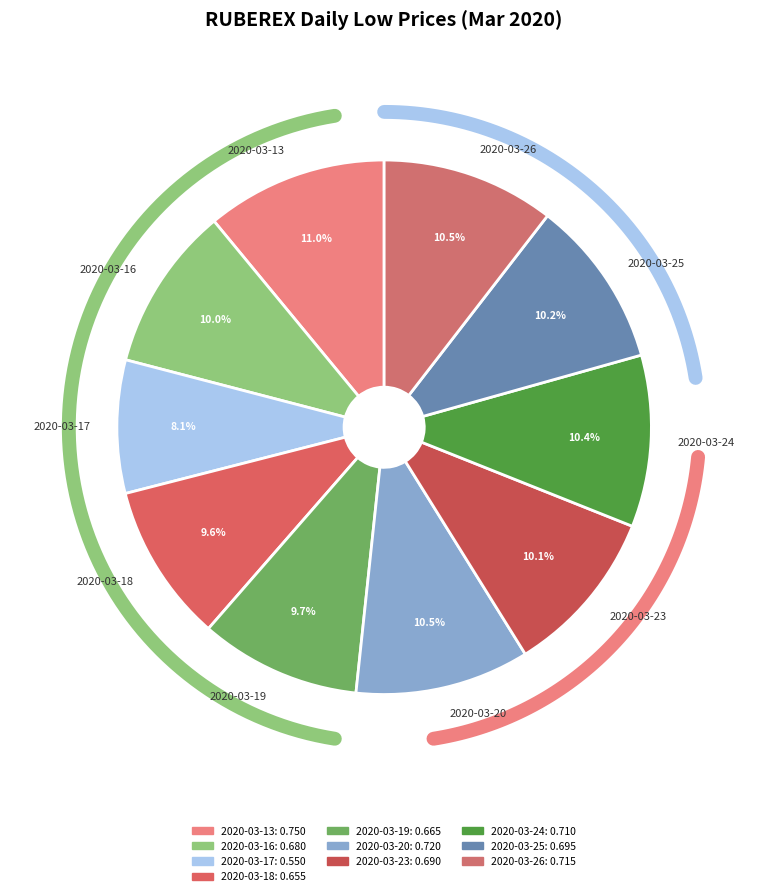

Is the sum of 2020-03-24 and 2020-03-26 greater than half?

No